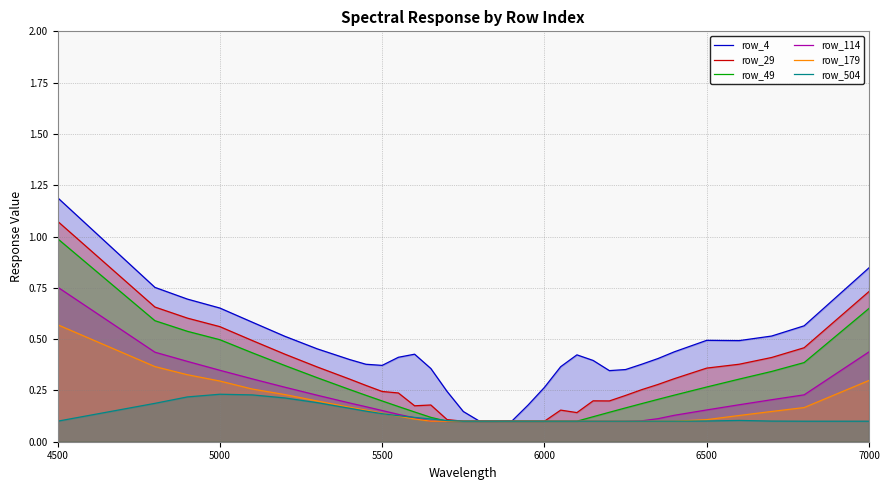

Which category has the highest value across all series?

4500